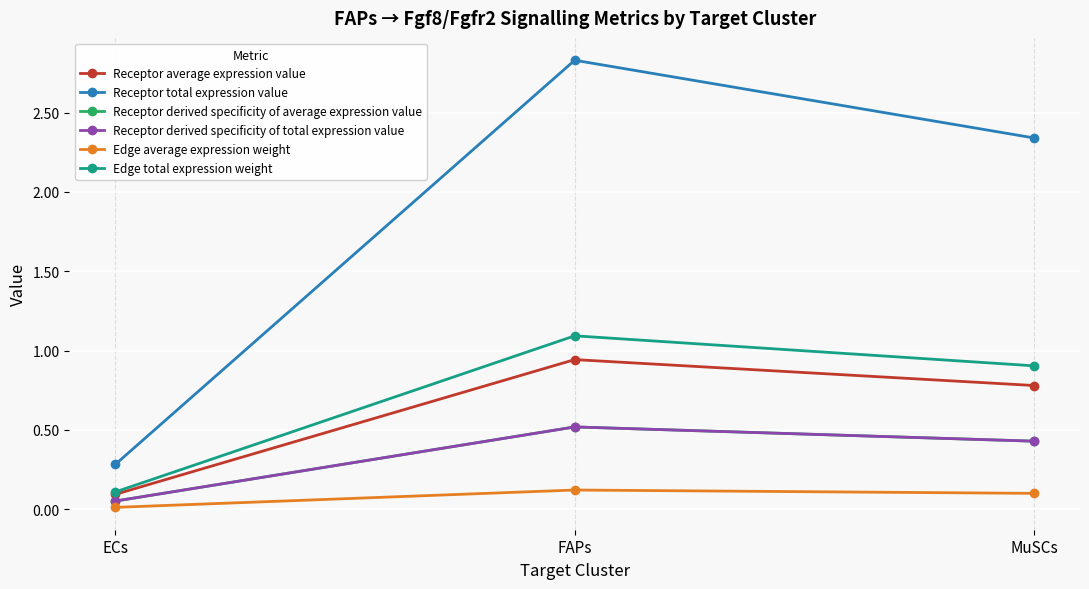

Is this an area chart (filled region under the line)?

No